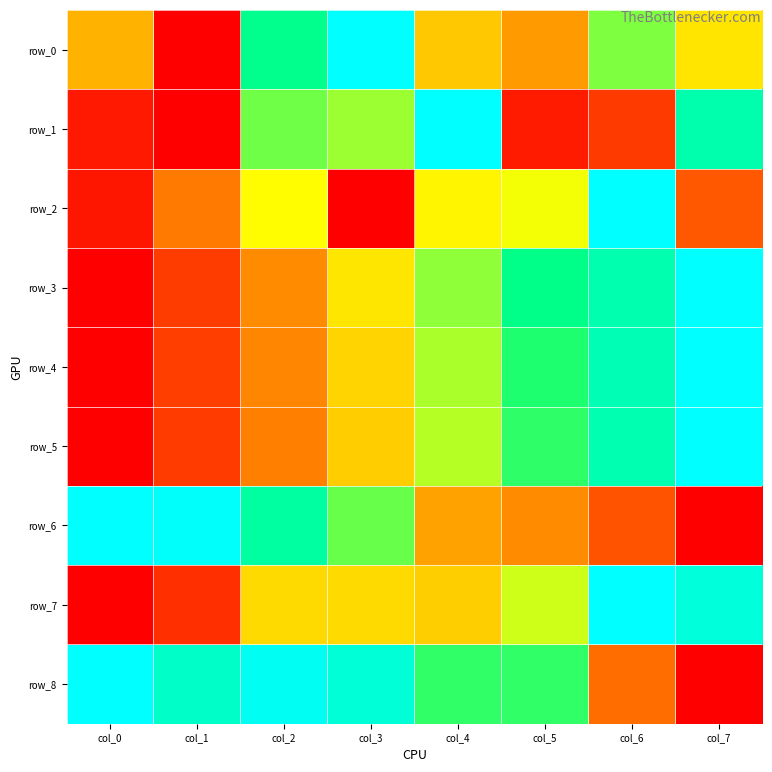

Reading right to left, transcribe all the data shown in this chart.

row_0: col_7=0.5	col_6=0.6	col_5=0.3	col_4=0.4	col_3=1.0	col_2=0.8	col_1=0.0	col_0=0.4
row_1: col_7=0.8	col_6=0.1	col_5=0.1	col_4=1.0	col_3=0.6	col_2=0.6	col_1=0.0	col_0=0.1
row_2: col_7=0.2	col_6=1.0	col_5=0.5	col_4=0.5	col_3=0.0	col_2=0.5	col_1=0.2	col_0=0.0
row_3: col_7=1.0	col_6=0.8	col_5=0.8	col_4=0.6	col_3=0.5	col_2=0.3	col_1=0.1	col_0=0.0
row_4: col_7=1.0	col_6=0.9	col_5=0.7	col_4=0.6	col_3=0.4	col_2=0.3	col_1=0.1	col_0=0.0
row_5: col_7=1.0	col_6=0.8	col_5=0.7	col_4=0.6	col_3=0.4	col_2=0.3	col_1=0.1	col_0=0.0
row_6: col_7=0.0	col_6=0.2	col_5=0.3	col_4=0.3	col_3=0.6	col_2=0.8	col_1=1.0	col_0=1.0
row_7: col_7=0.9	col_6=1.0	col_5=0.5	col_4=0.4	col_3=0.4	col_2=0.4	col_1=0.1	col_0=0.0
row_8: col_7=0.0	col_6=0.2	col_5=0.7	col_4=0.7	col_3=0.9	col_2=1.0	col_1=0.9	col_0=1.0